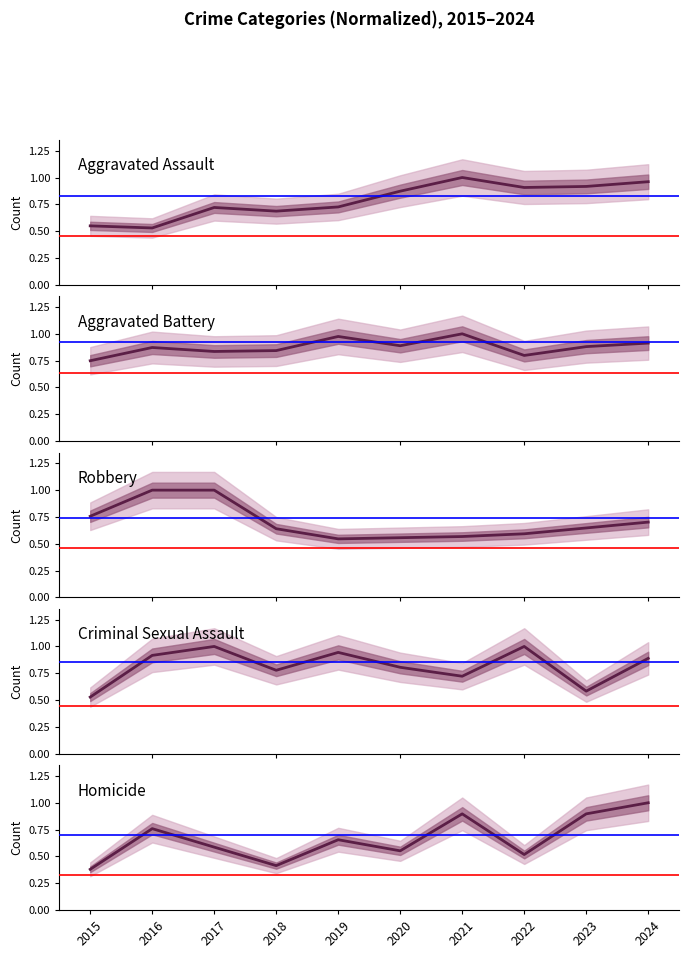

Reading left to right, transcribe all the data shown in this chart.

Aggravated Assault: 2015=0.5	2016=0.5	2017=0.7	2018=0.7	2019=0.7	2020=0.9	2021=1.0	2022=0.9	2023=0.9	2024=1.0
Aggravated Battery: 2015=0.7	2016=0.9	2017=0.8	2018=0.8	2019=1.0	2020=0.9	2021=1.0	2022=0.8	2023=0.9	2024=0.9
Robbery: 2015=0.8	2016=1.0	2017=1.0	2018=0.6	2019=0.5	2020=0.6	2021=0.6	2022=0.6	2023=0.6	2024=0.7
Criminal Sexual Assault: 2015=0.5	2016=0.9	2017=1.0	2018=0.8	2019=0.9	2020=0.8	2021=0.7	2022=1.0	2023=0.6	2024=0.9
Homicide: 2015=0.4	2016=0.8	2017=0.6	2018=0.4	2019=0.7	2020=0.6	2021=0.9	2022=0.5	2023=0.9	2024=1.0